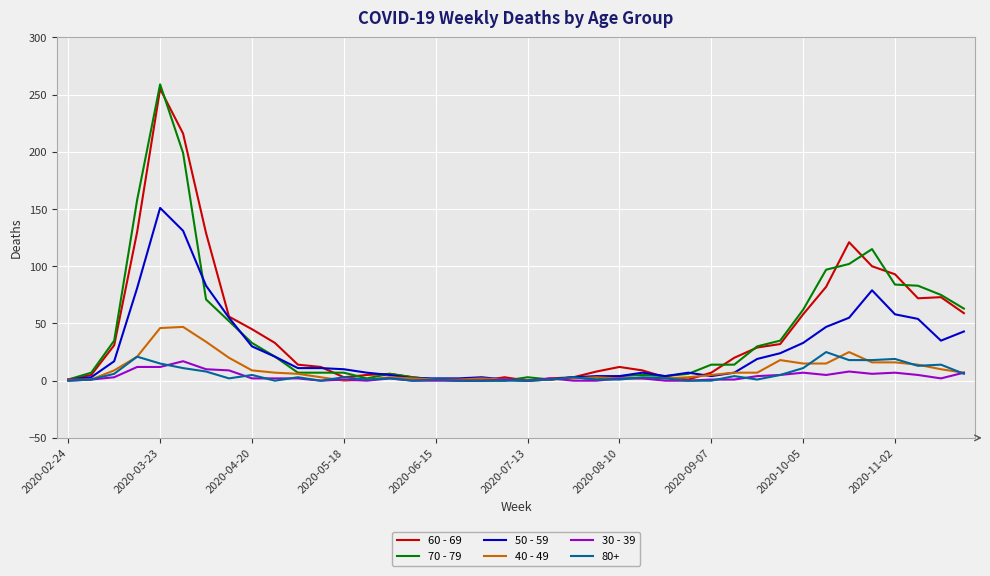

Which series has the largest range (max minus min)?

70 - 79